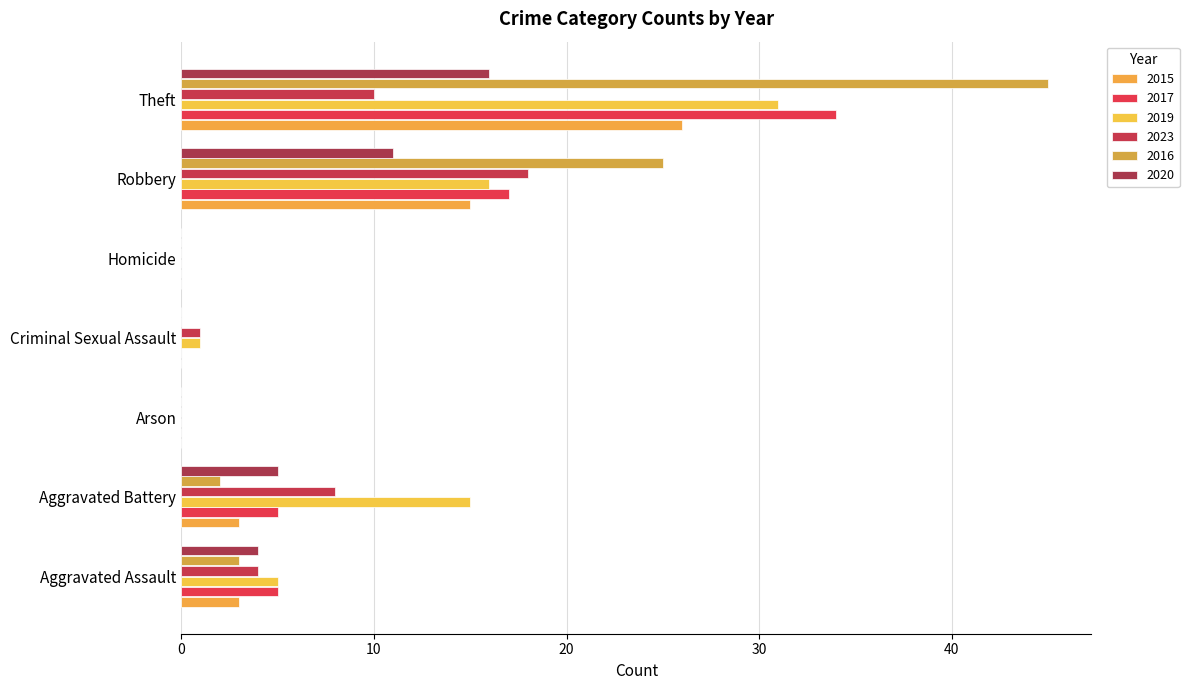

What is the highest value of the 2023 series?

18